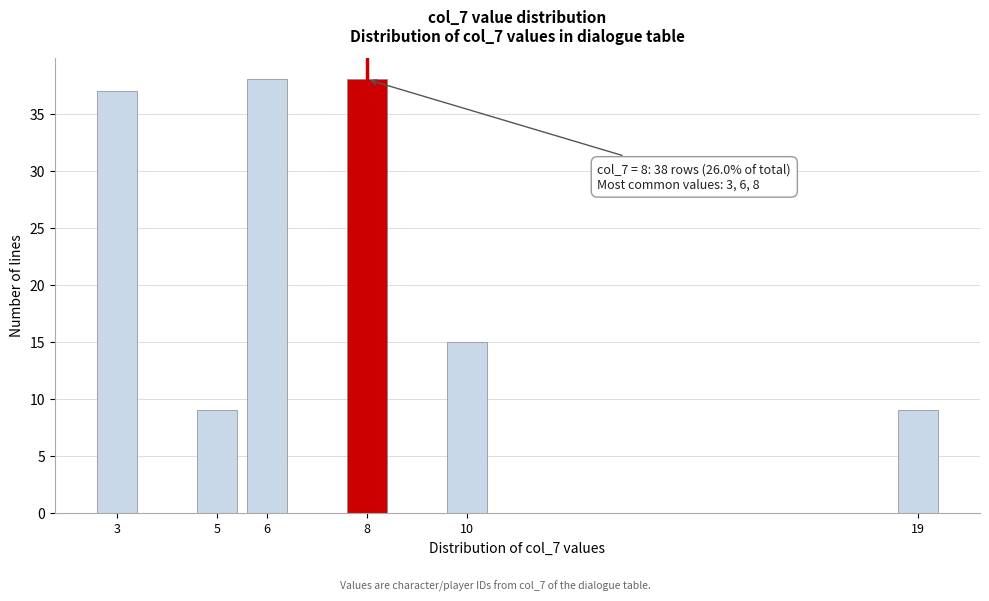

Reading right to left, transcribe all the data shown in this chart.

9	15	38	38	9	37